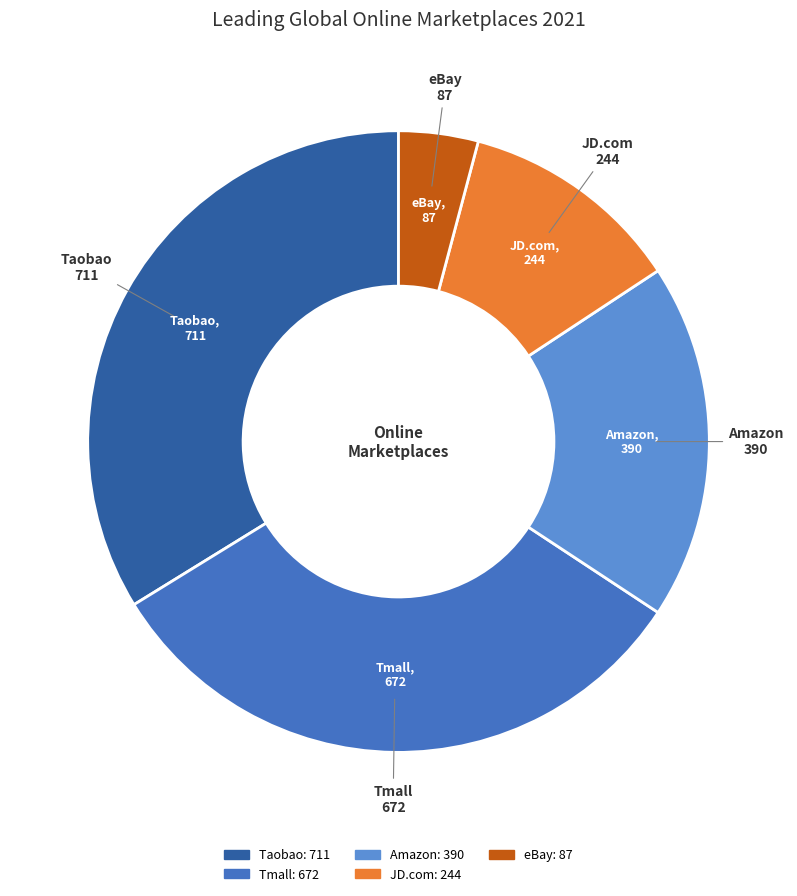

What is the ratio of the value at JD.com to the value at Amazon?

0.6